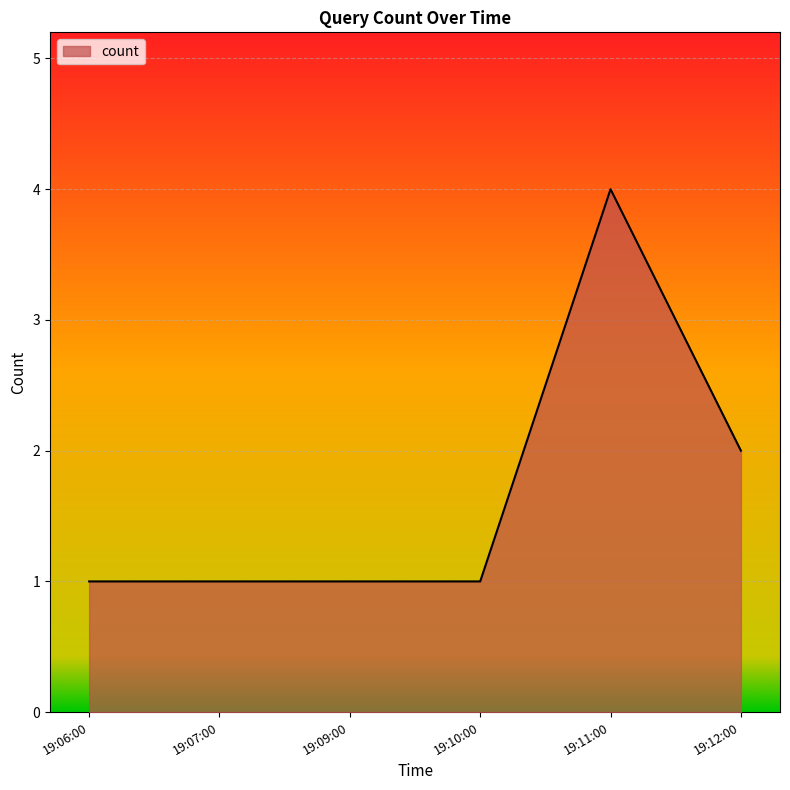

What position from the left is 19:07:00?

2